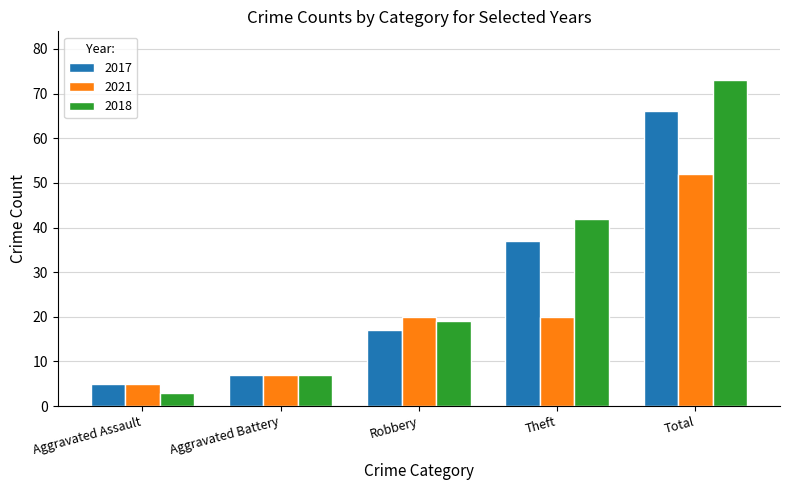

Which category has the highest value in the 2017 series?

Total